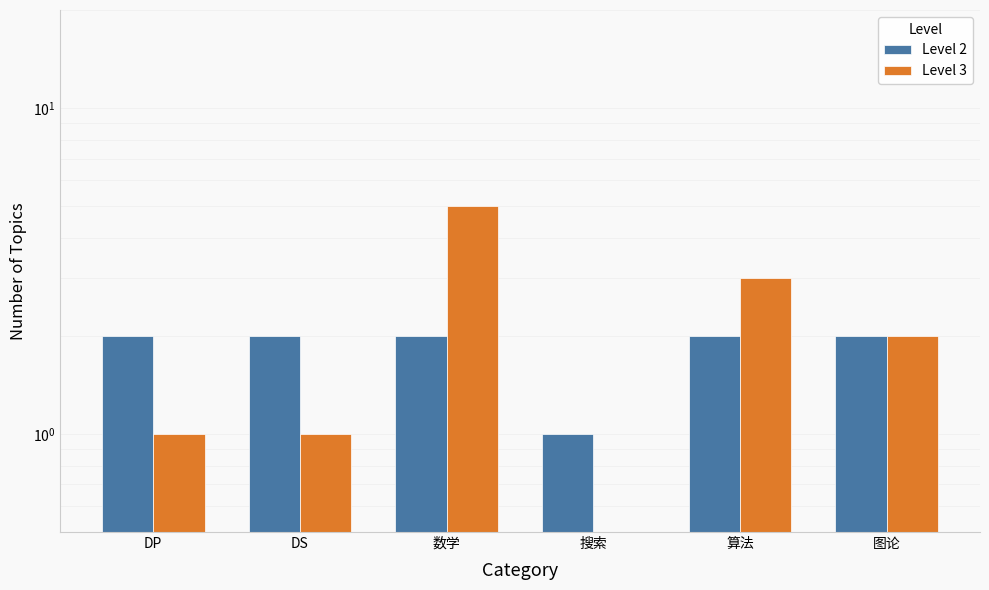

List the series in order of their peak value, highest first.

Level 3, Level 2